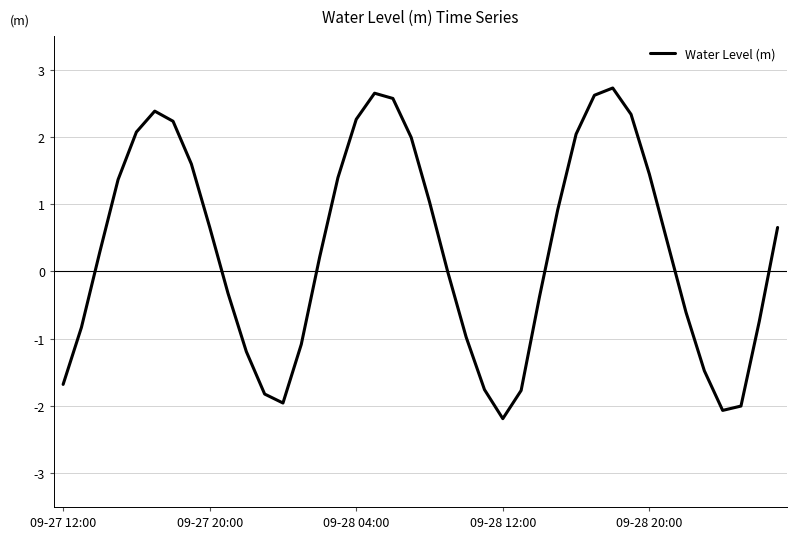

What is the maximum value shown in the chart?

2.7